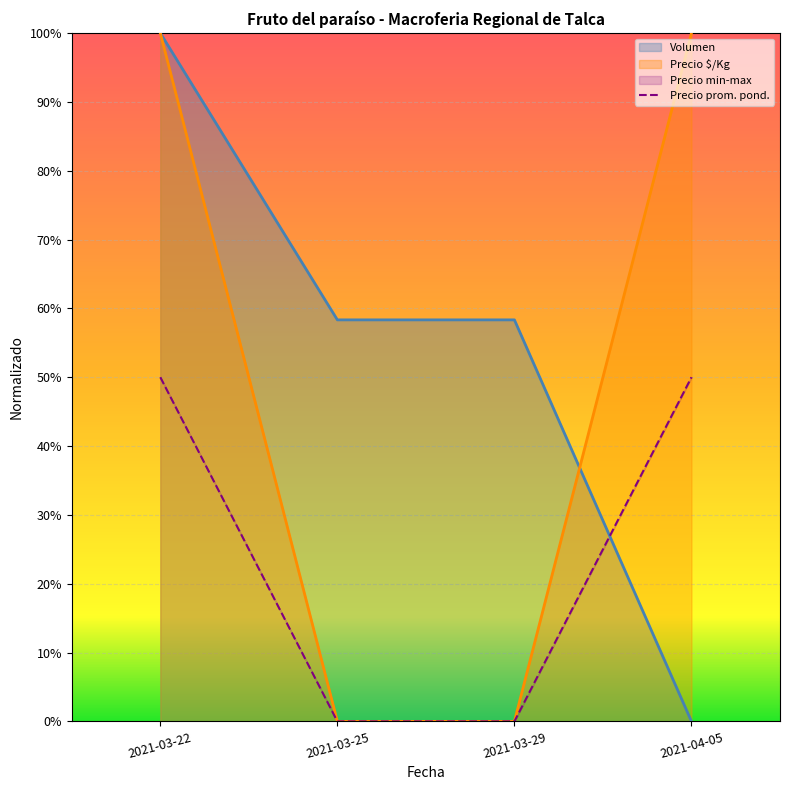

Which series changed the most between 2021-03-22 and 2021-04-05?

Volumen